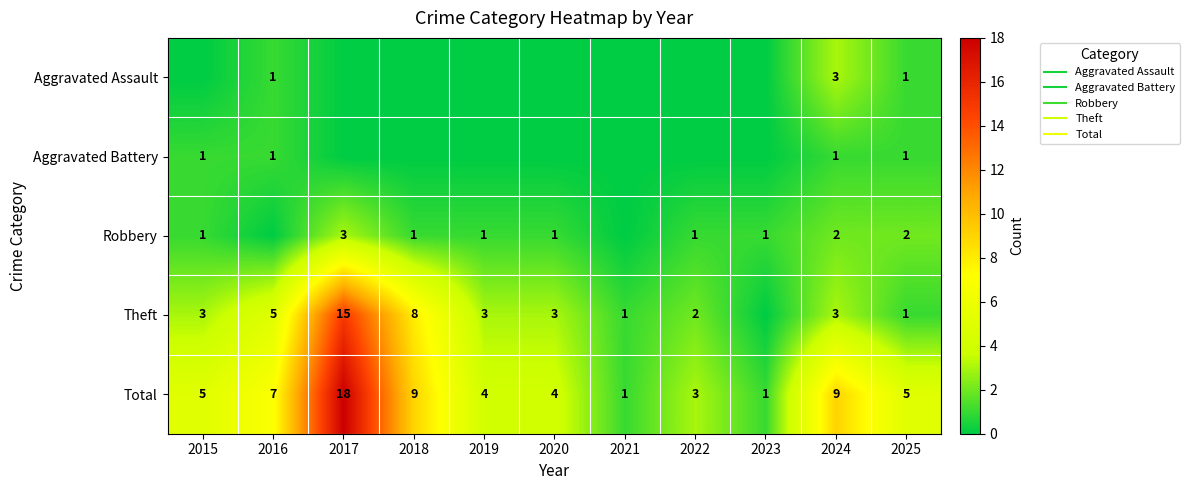

How many data points does each series have?

11